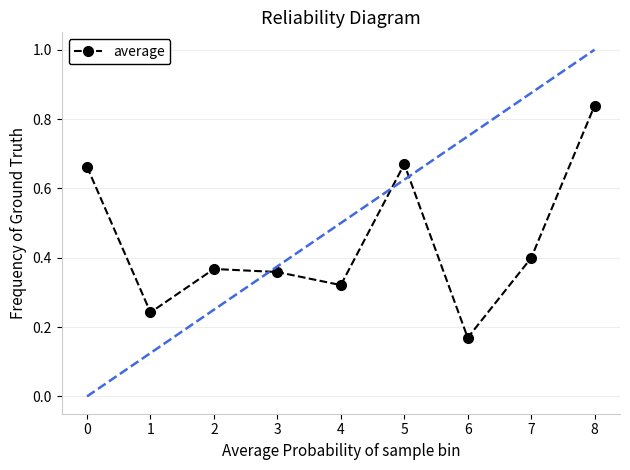

What is the difference between the second highest and second lowest values?

0.4